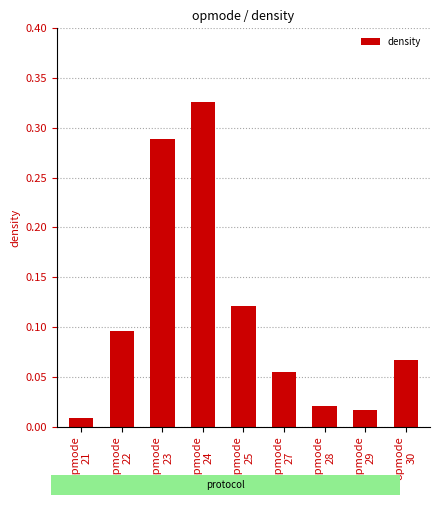

What is the sum of all values?

1.0